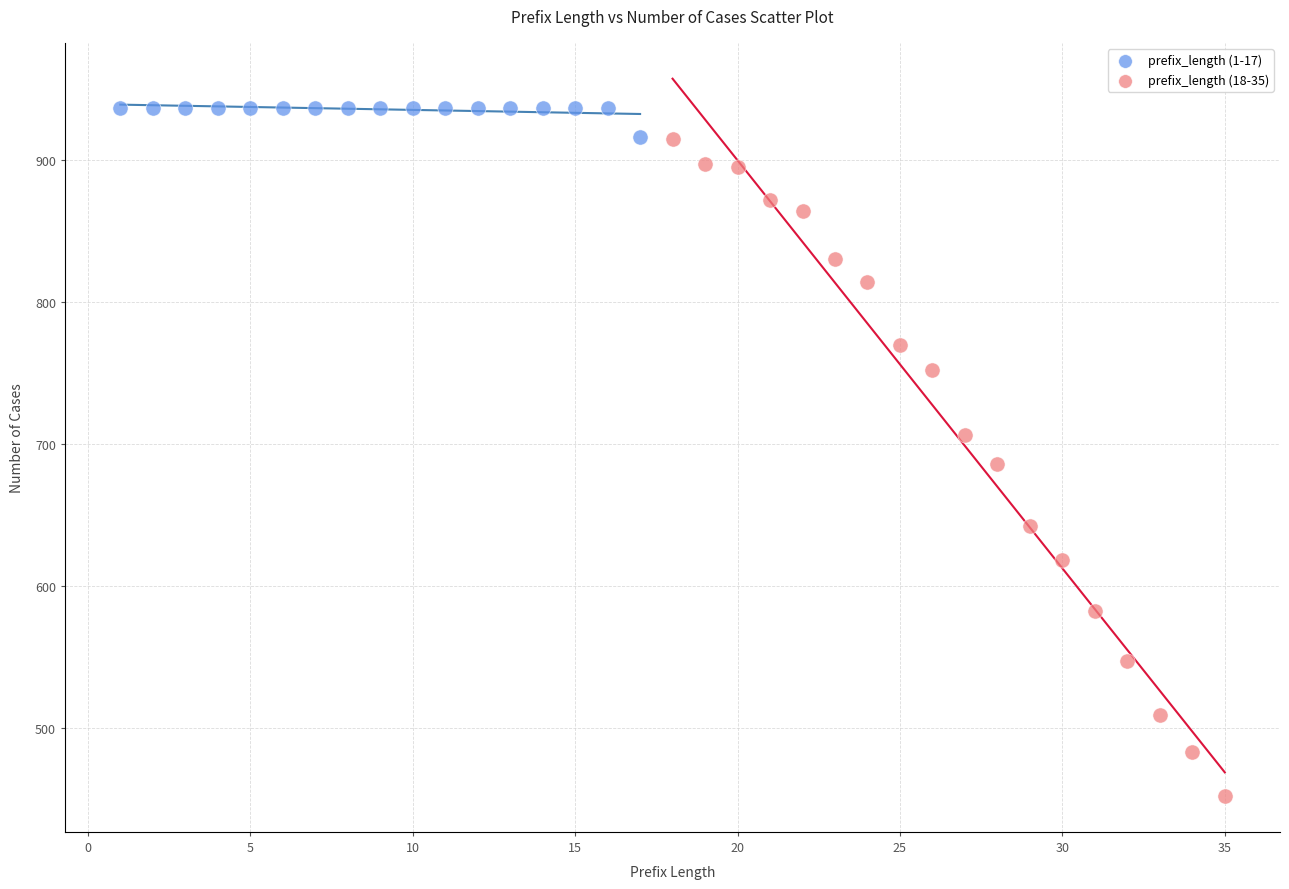

Which series has the largest Y range (max minus min)?

prefix_length (18-35)